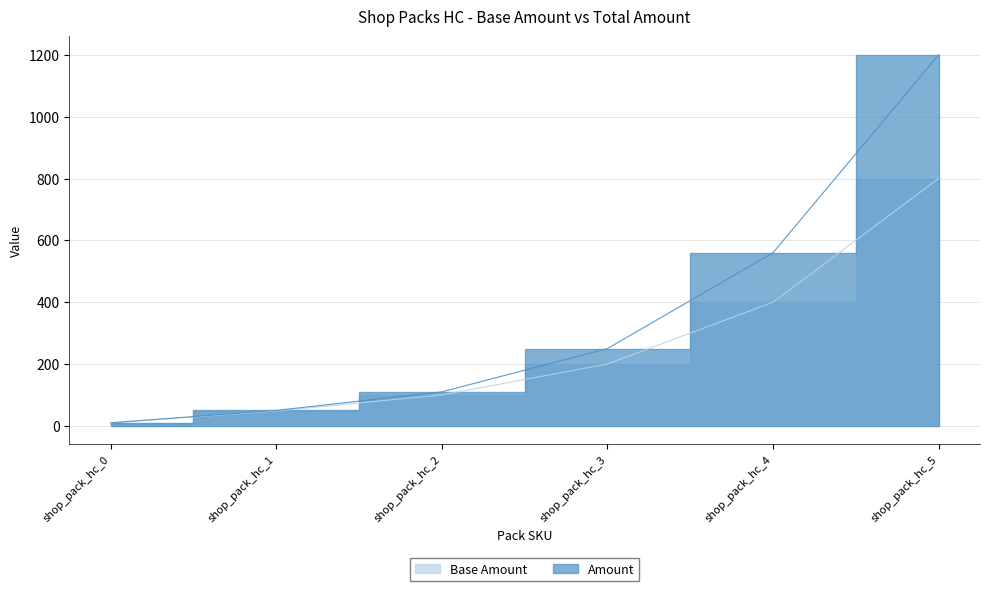

Is it true that Base Amount equals 200 at shop_pack_hc_3?

True